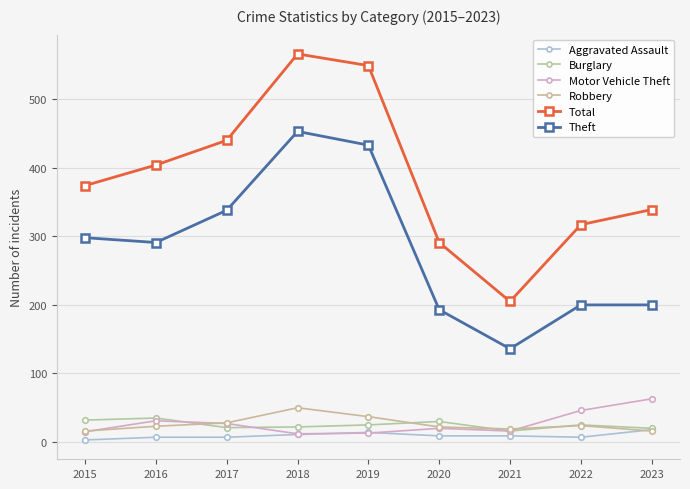

At 2023, list the series in order from smallest to largest.

Robbery, Aggravated Assault, Burglary, Motor Vehicle Theft, Theft, Total